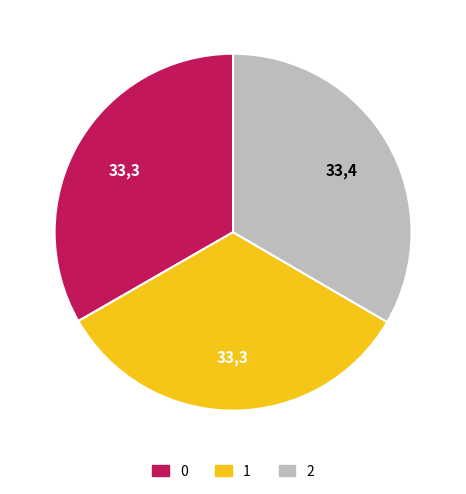

Does any single category account for the majority?

No